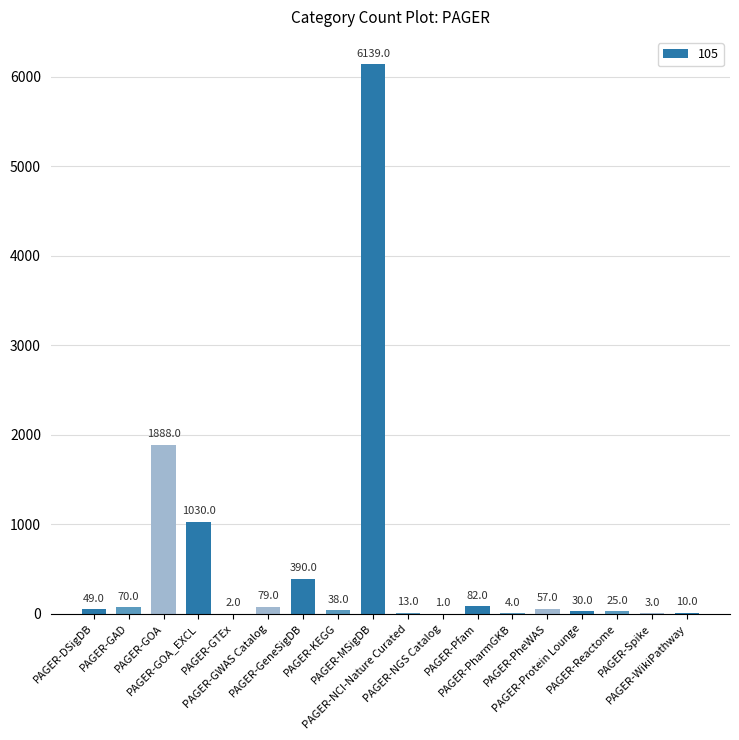

What is the greatest value displayed?

6139